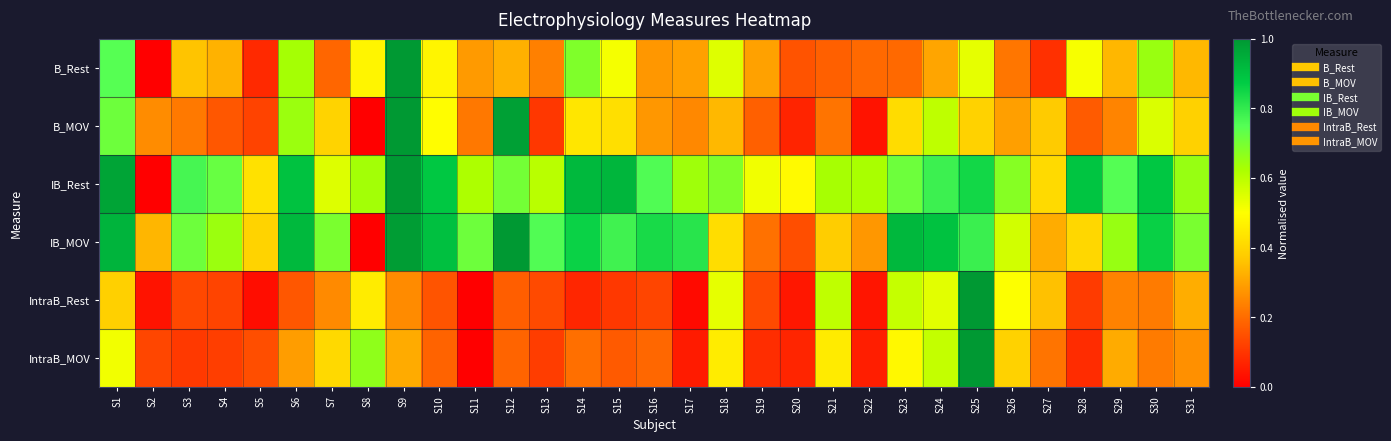

At which category is the sum across all series the highest?

S25